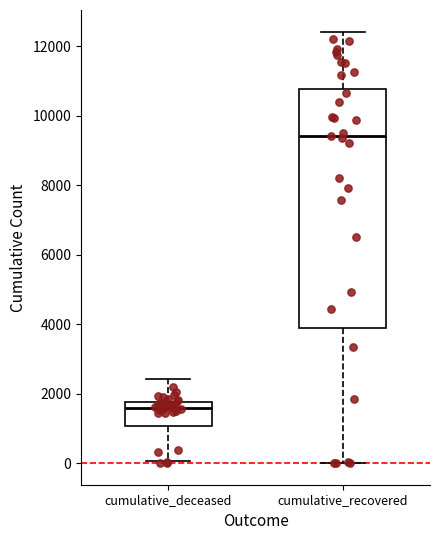

Reading left to right, read every box against the y-axis: the position of its median line, the range the box covers, and the ends of its whiskers. The values are not printed on the chart, so give them approximately, as read against the axis.

cumulative_deceased: median 1600, box 1000 to 1800, whiskers 0 to 2400
cumulative_recovered: median 9400, box 3800 to 10800, whiskers 0 to 12400